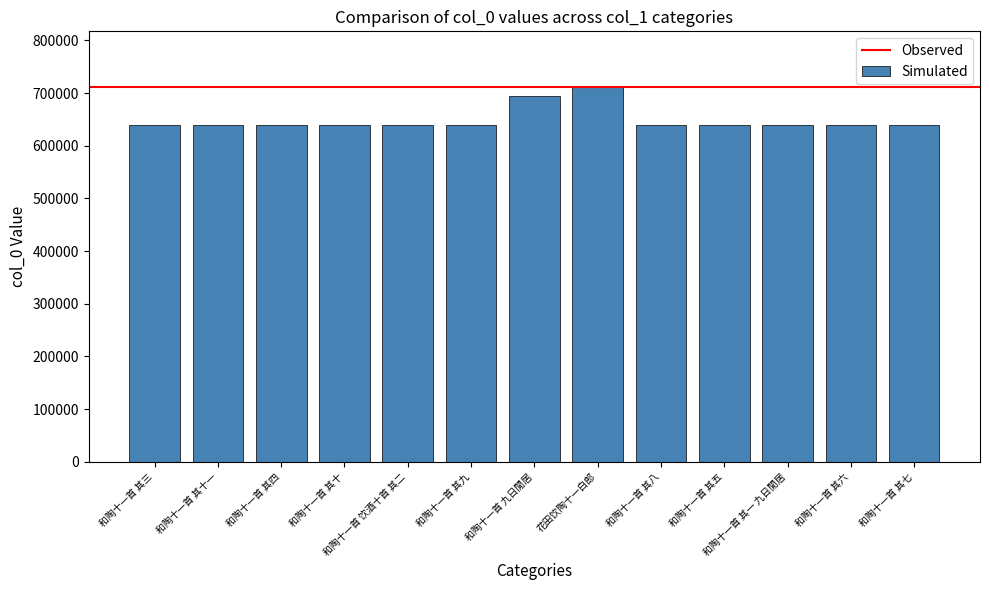

What is the value of the 12th bar from the left?

638927